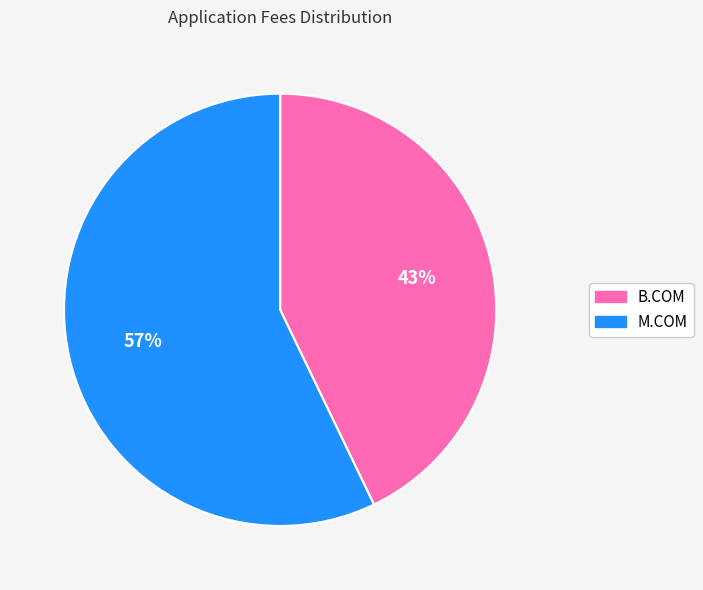

The M.COM slice represents 57% of the pie. True or false?

True